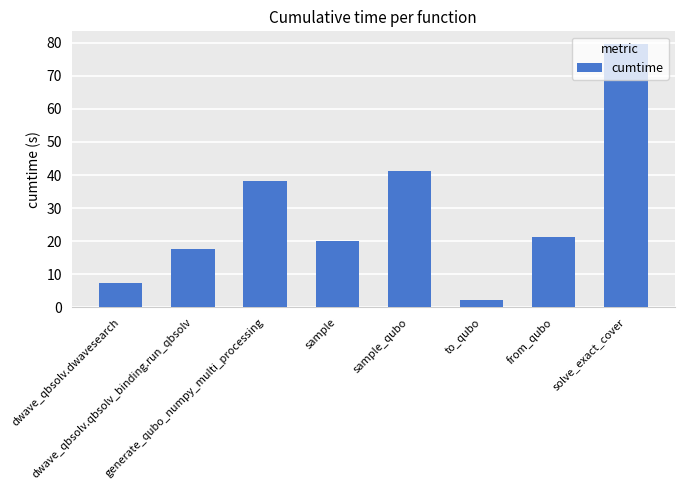

Which has a higher value, generate_qubo_numpy_multi_processing or to_qubo?

generate_qubo_numpy_multi_processing